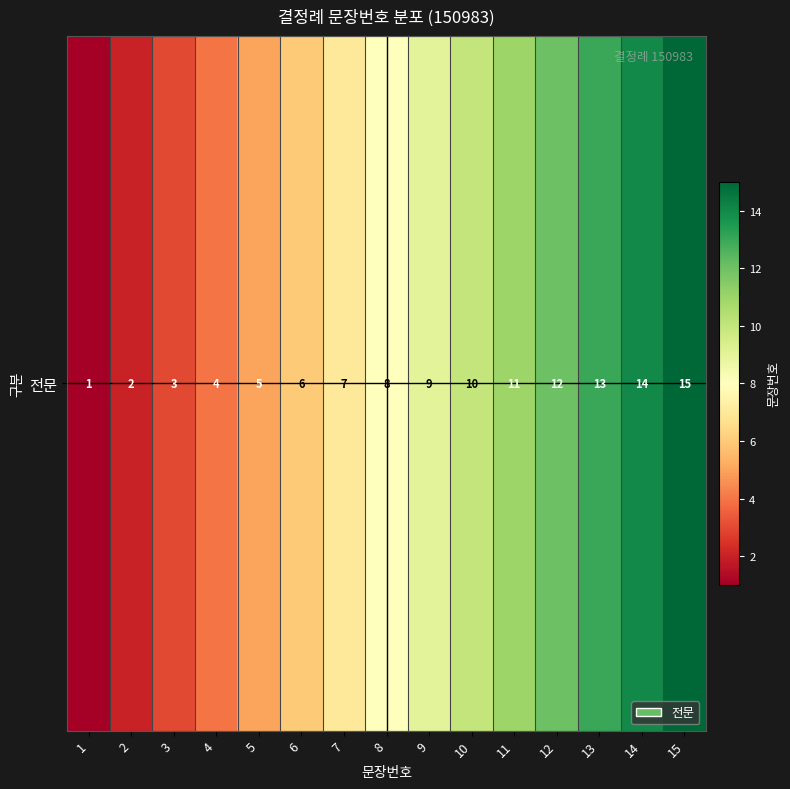

Which label corresponds to the largest value in the chart?

15